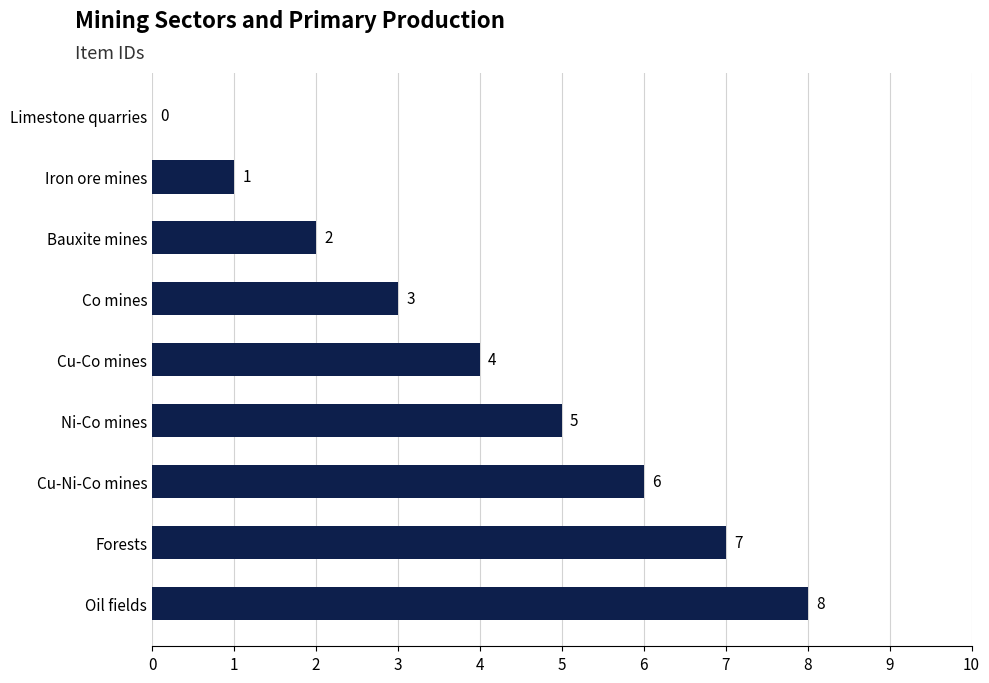

The value at Iron ore mines is 0. True or false?

False